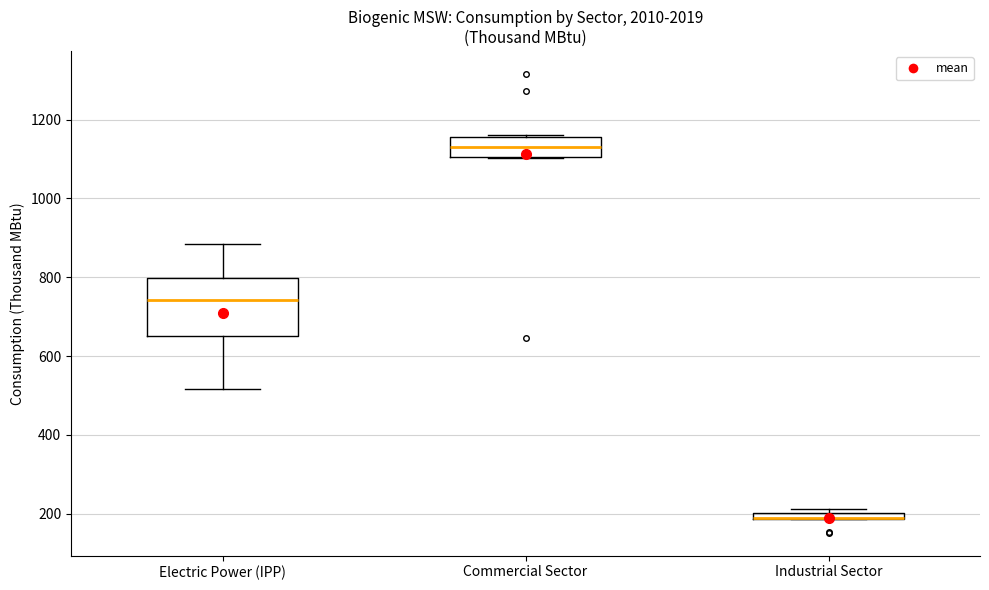

Comparing the boxes themselves (not the whiskers), which one is the tallest?

Electric Power (IPP)